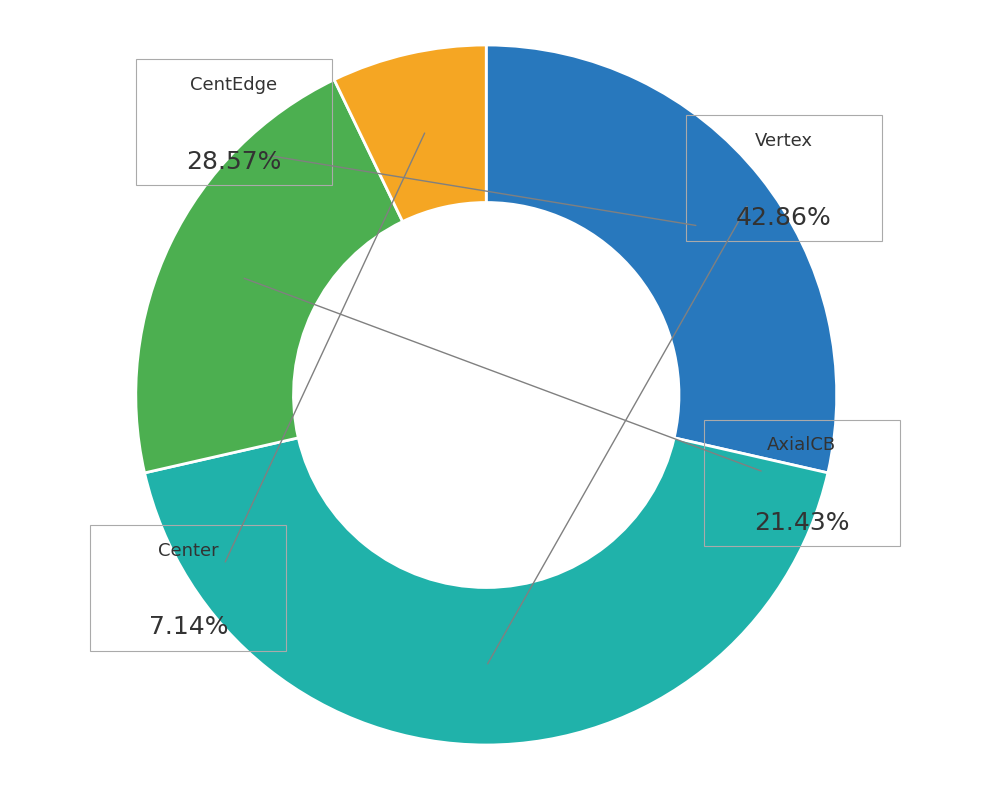

How many slices are in this pie chart?

4